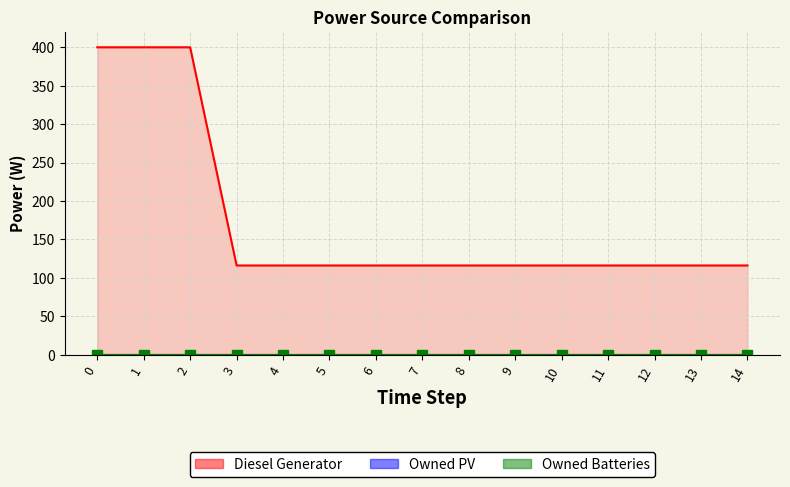

Reading right to left, what are all the values shown in this chart?

Diesel Generator: 14=116	13=116	12=116	11=116	10=116	9=116	8=116	7=116	6=116	5=116	4=116	3=116	2=400	1=400	0=400
Owned PV: 14=0	13=0	12=0	11=0	10=0	9=0	8=0	7=0	6=0	5=0	4=0	3=0	2=0	1=0	0=0
Owned Batteries: 14=0	13=0	12=0	11=0	10=0	9=0	8=0	7=0	6=0	5=0	4=0	3=0	2=0	1=0	0=0